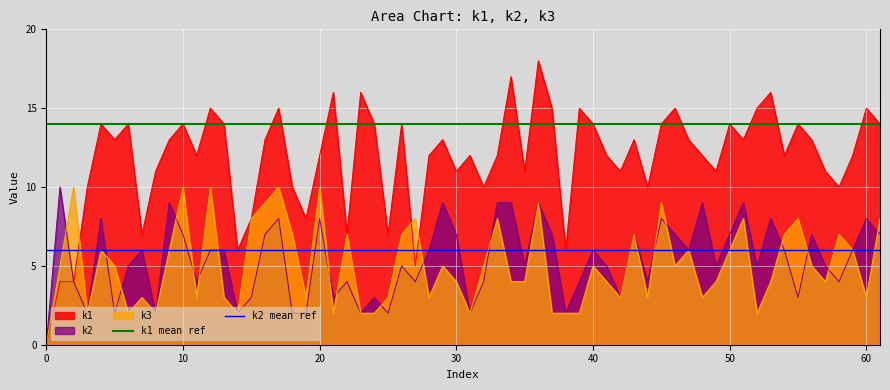

How many lines are shown in the chart?

2